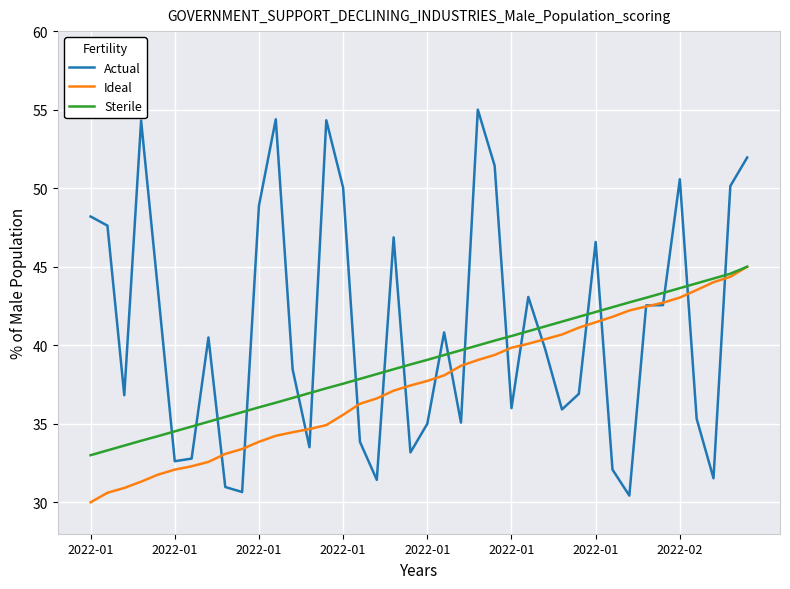

Which series has the widest spread of values?

Actual